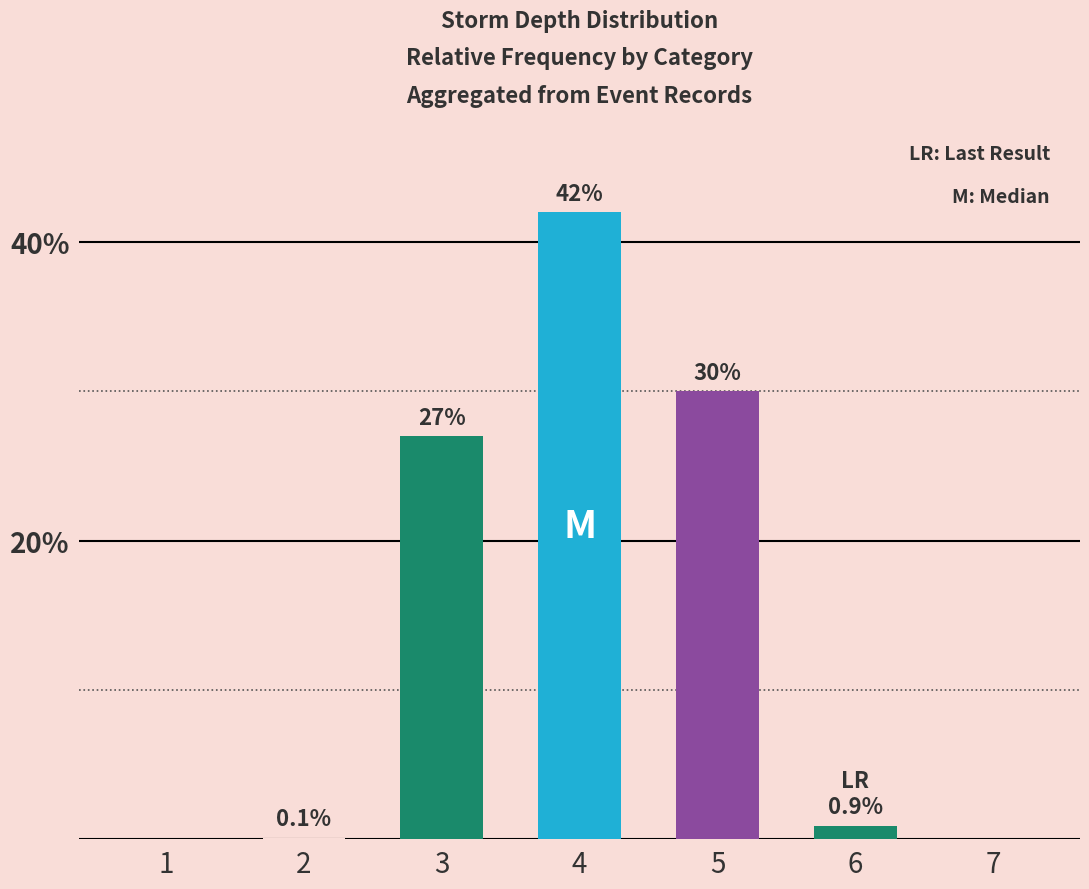

What is the maximum value shown in the chart?

42.0